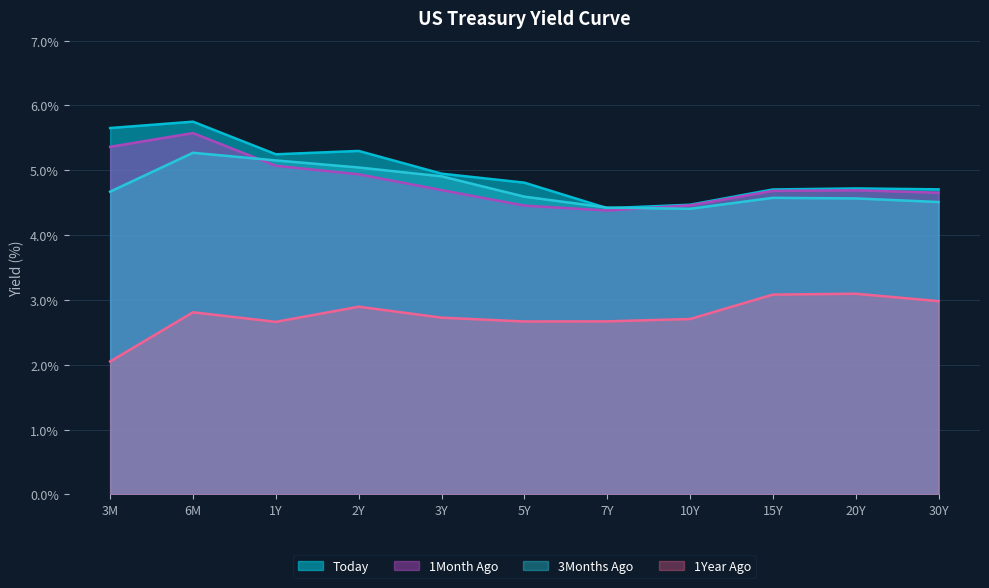

At which category does the chart reach its peak across all series?

6M